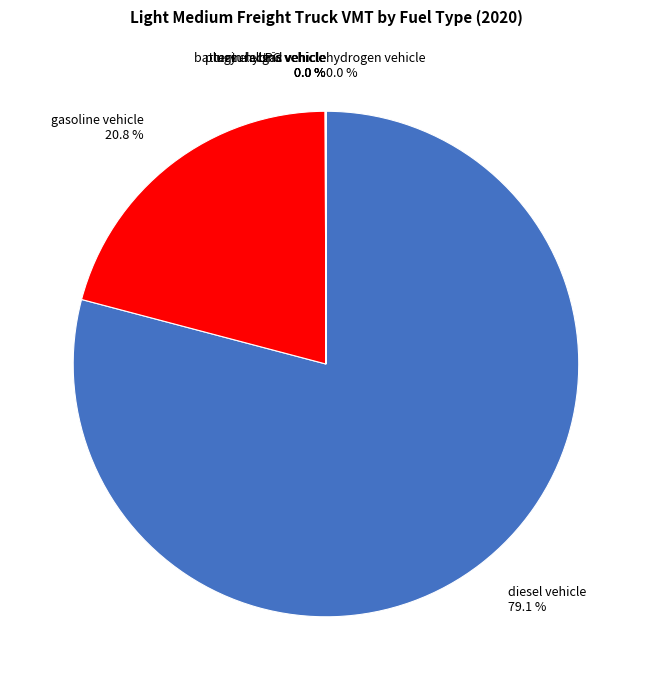

Is it true that gasoline vehicle is 21% of the pie?

True